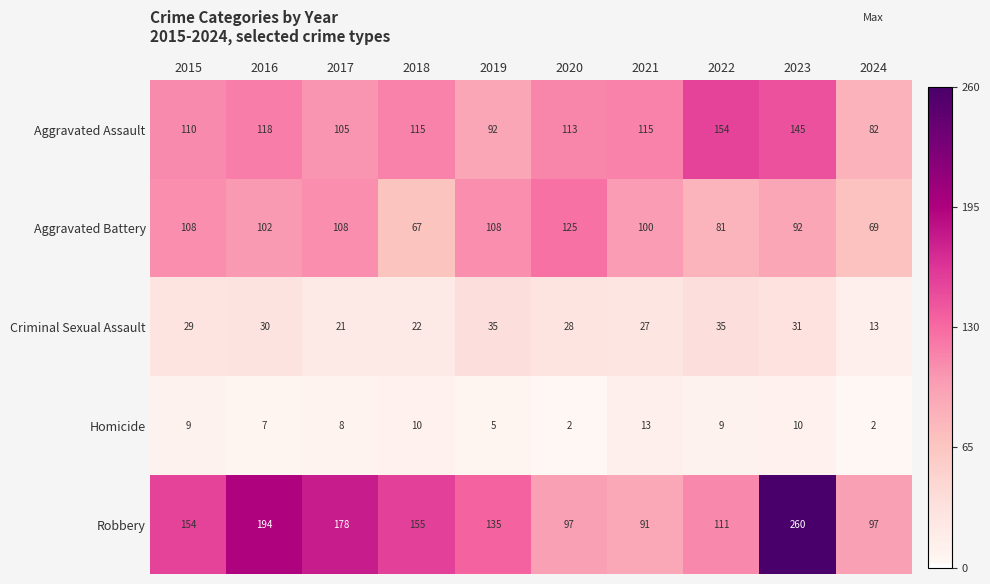

Between 2015 and 2017, which series saw the biggest shift?

Robbery